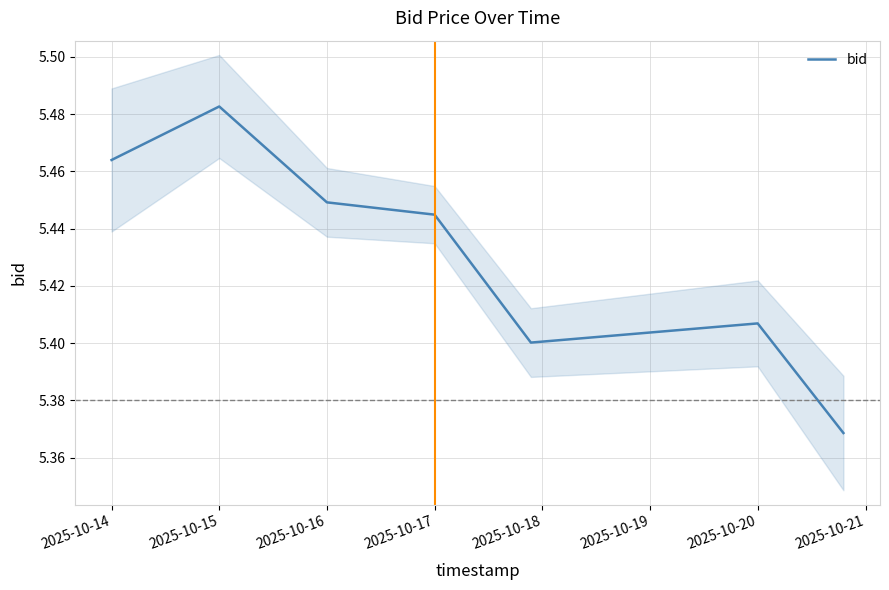

How many values are between 5 and 6?

7